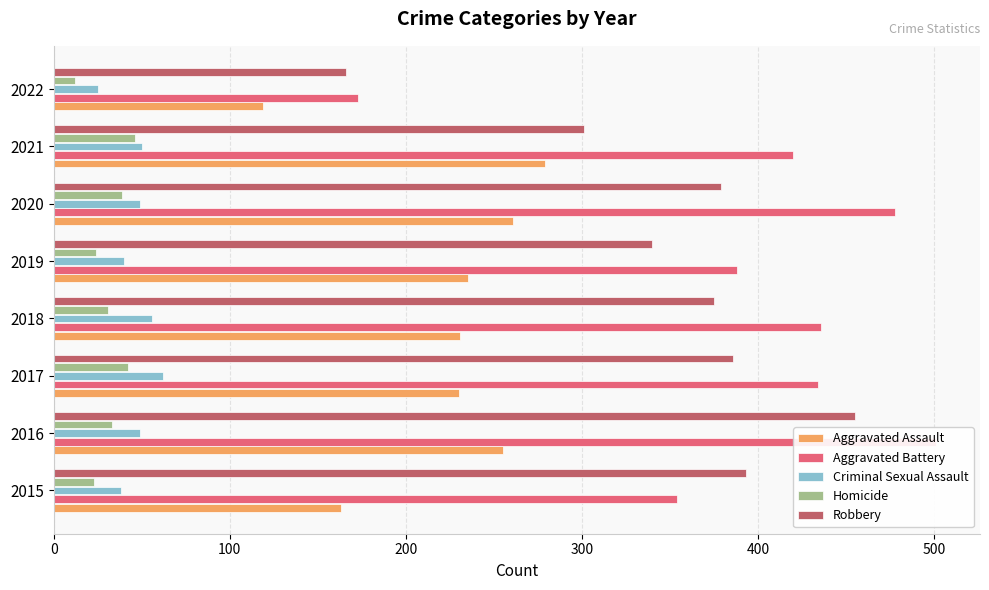

What is the difference between the maximum and minimum values in the Aggravated Assault series?

160